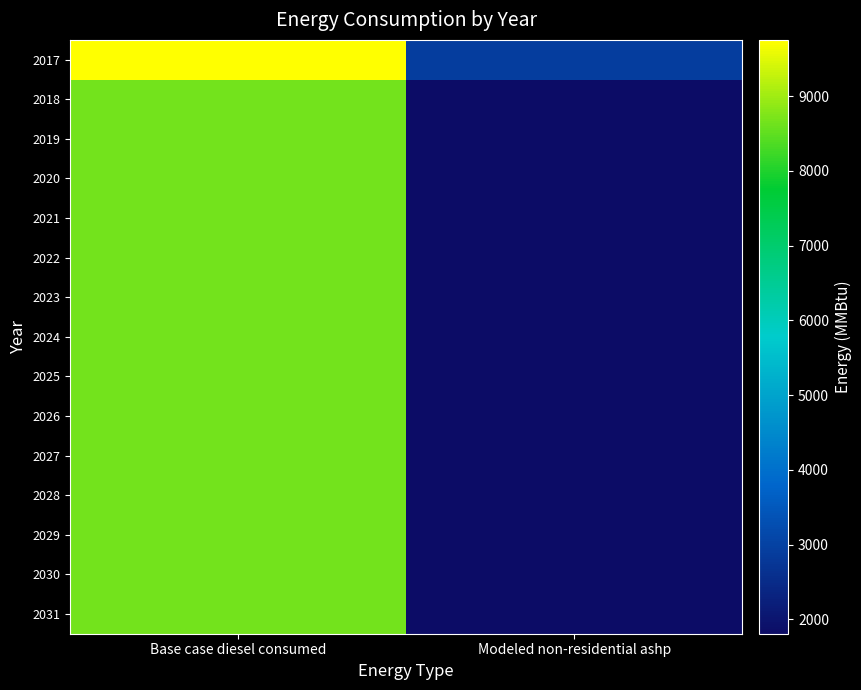

What is the maximum value shown in the chart?

9753.4